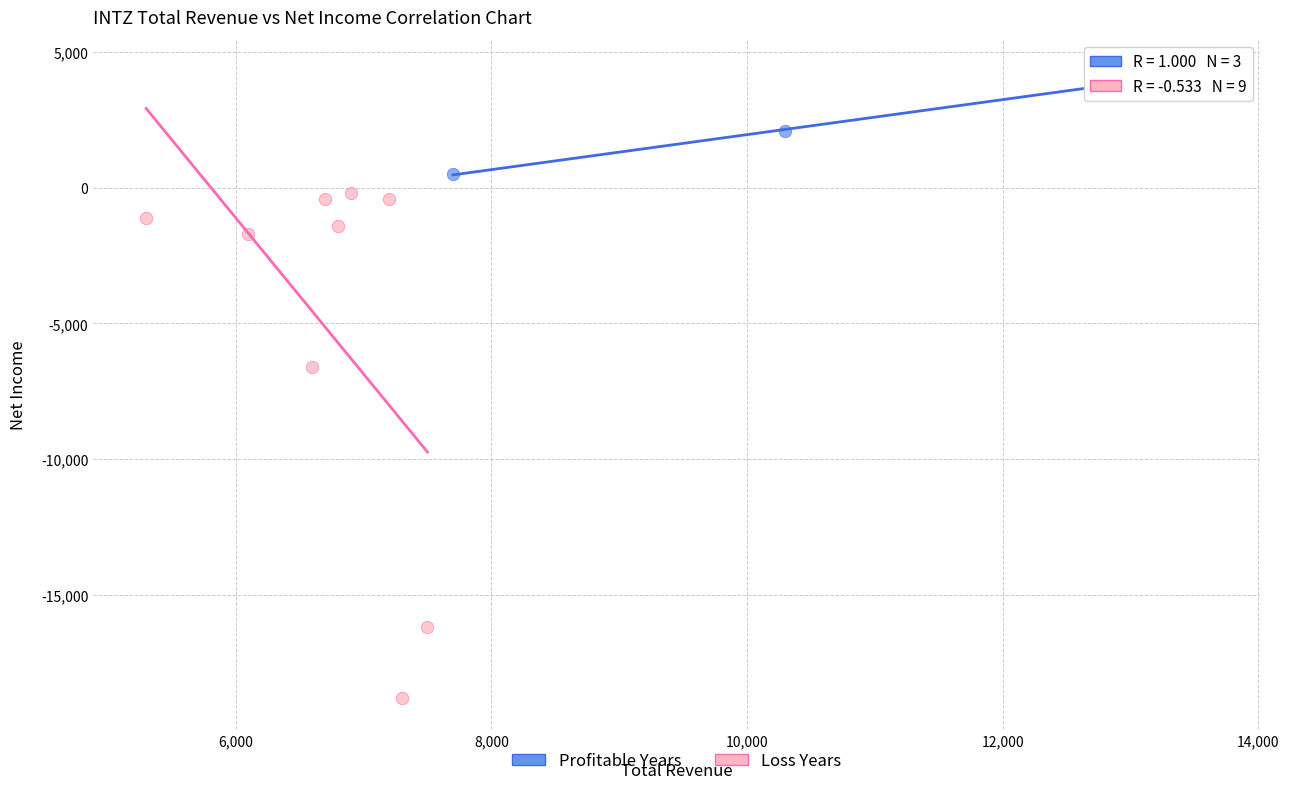

Which series contains the highest Y value?

Profitable Years